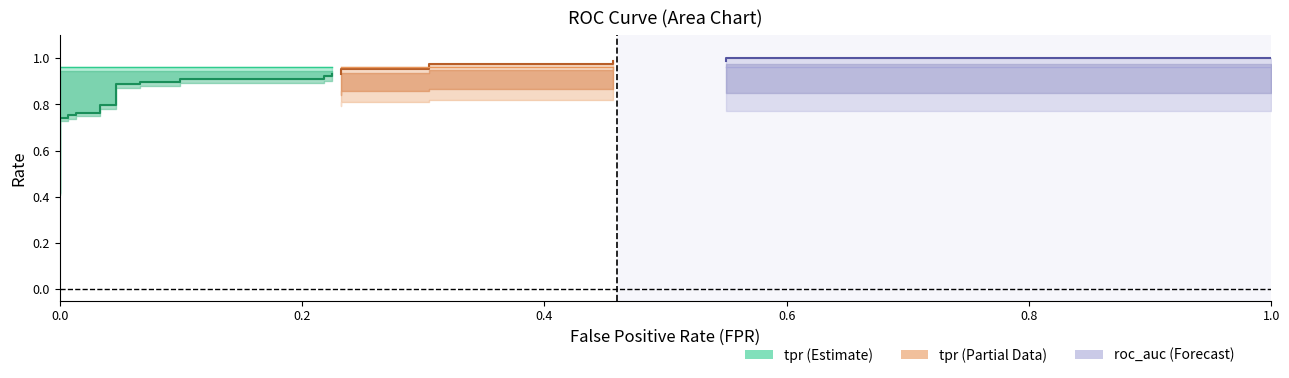

Count the number of categories in the chart.

27